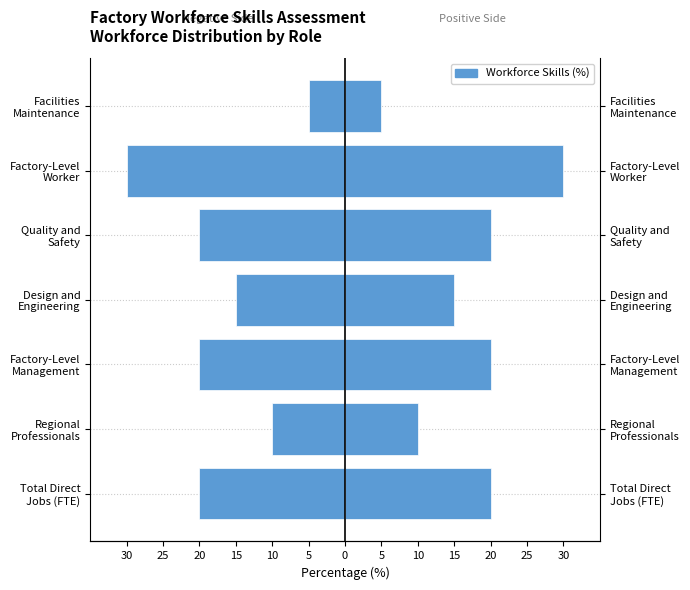

Rank the series by their average value, from lowest to highest.

Left Side, Workforce Skills (%)